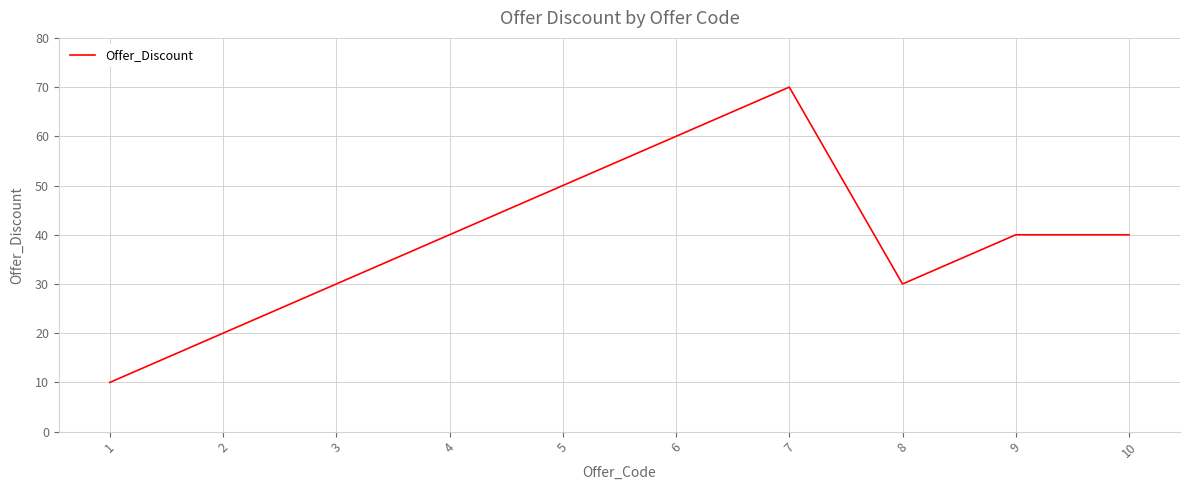

At which category does the chart reach its minimum across all series?

1